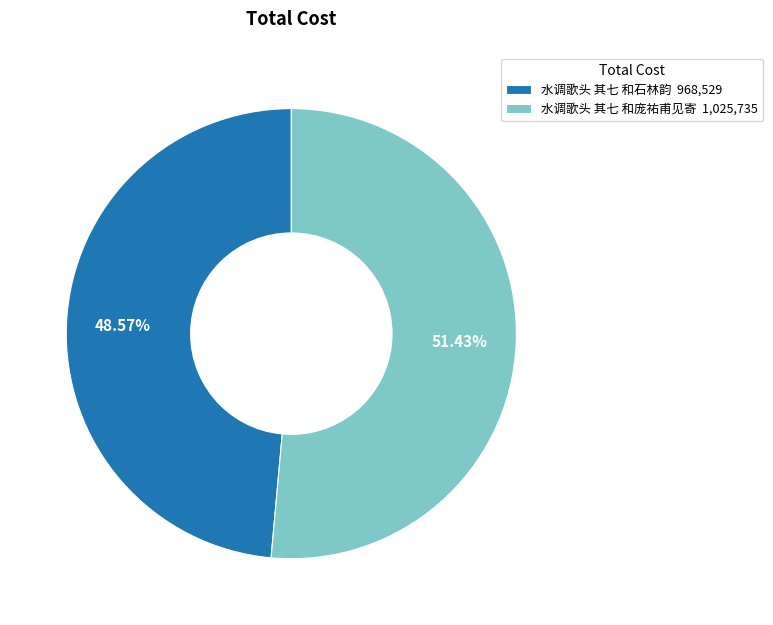

Combined, do 水调歌头 其七 和石林韵 and 水调歌头 其七 和庞祐甫见寄 account for over 50%?

Yes